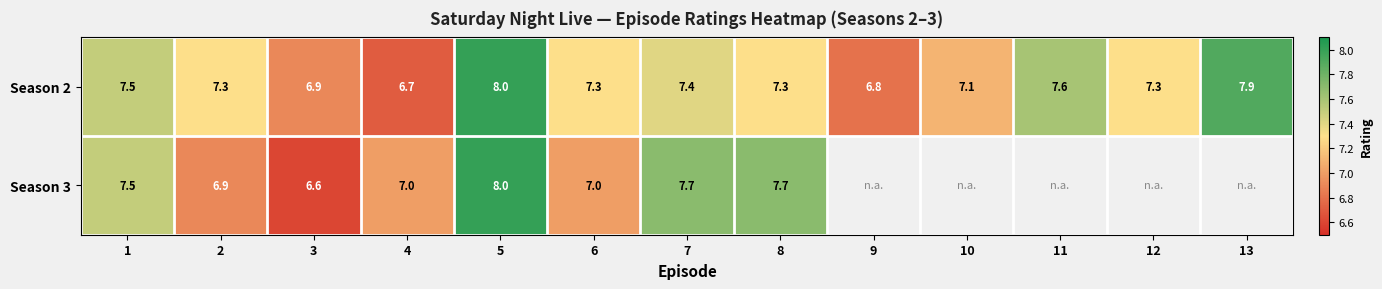

Which series has the widest spread of values?

Season 3